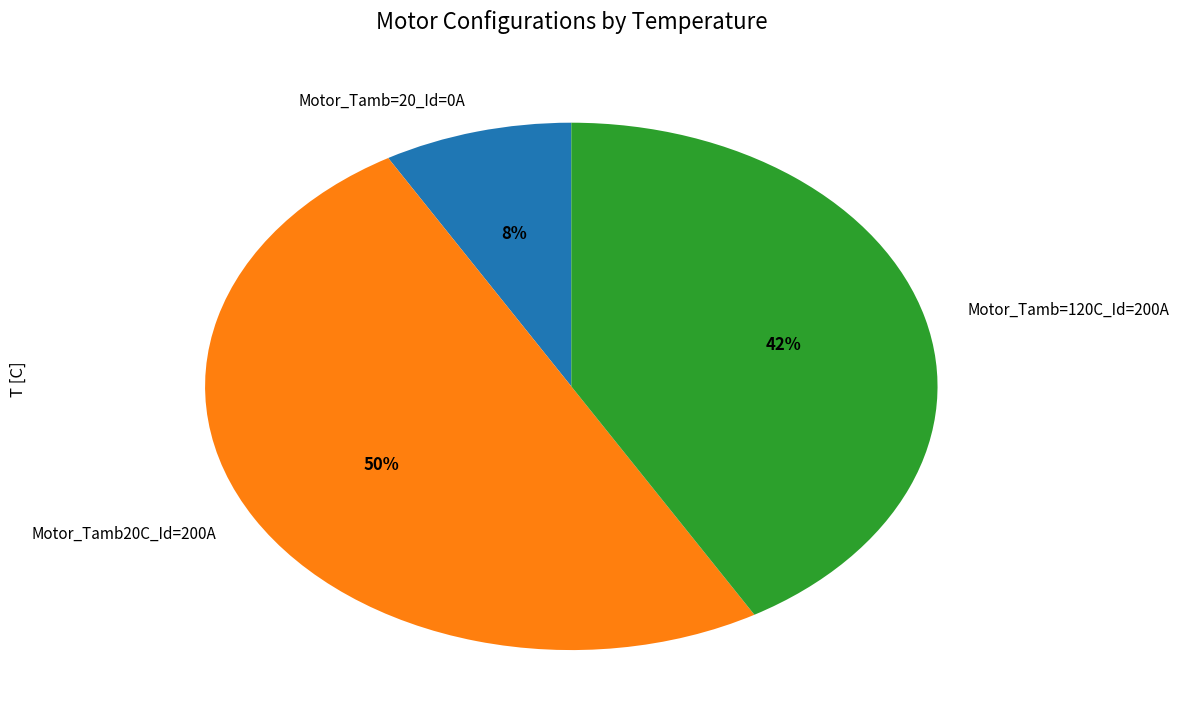

To the nearest percent, what portion does Motor_Tamb20C_Id=200A represent?

50%